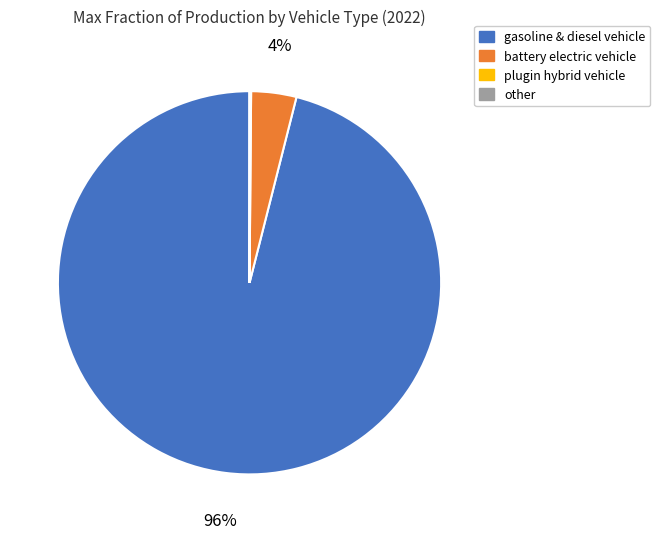

To the nearest percent, what is the average slice percentage?

25%